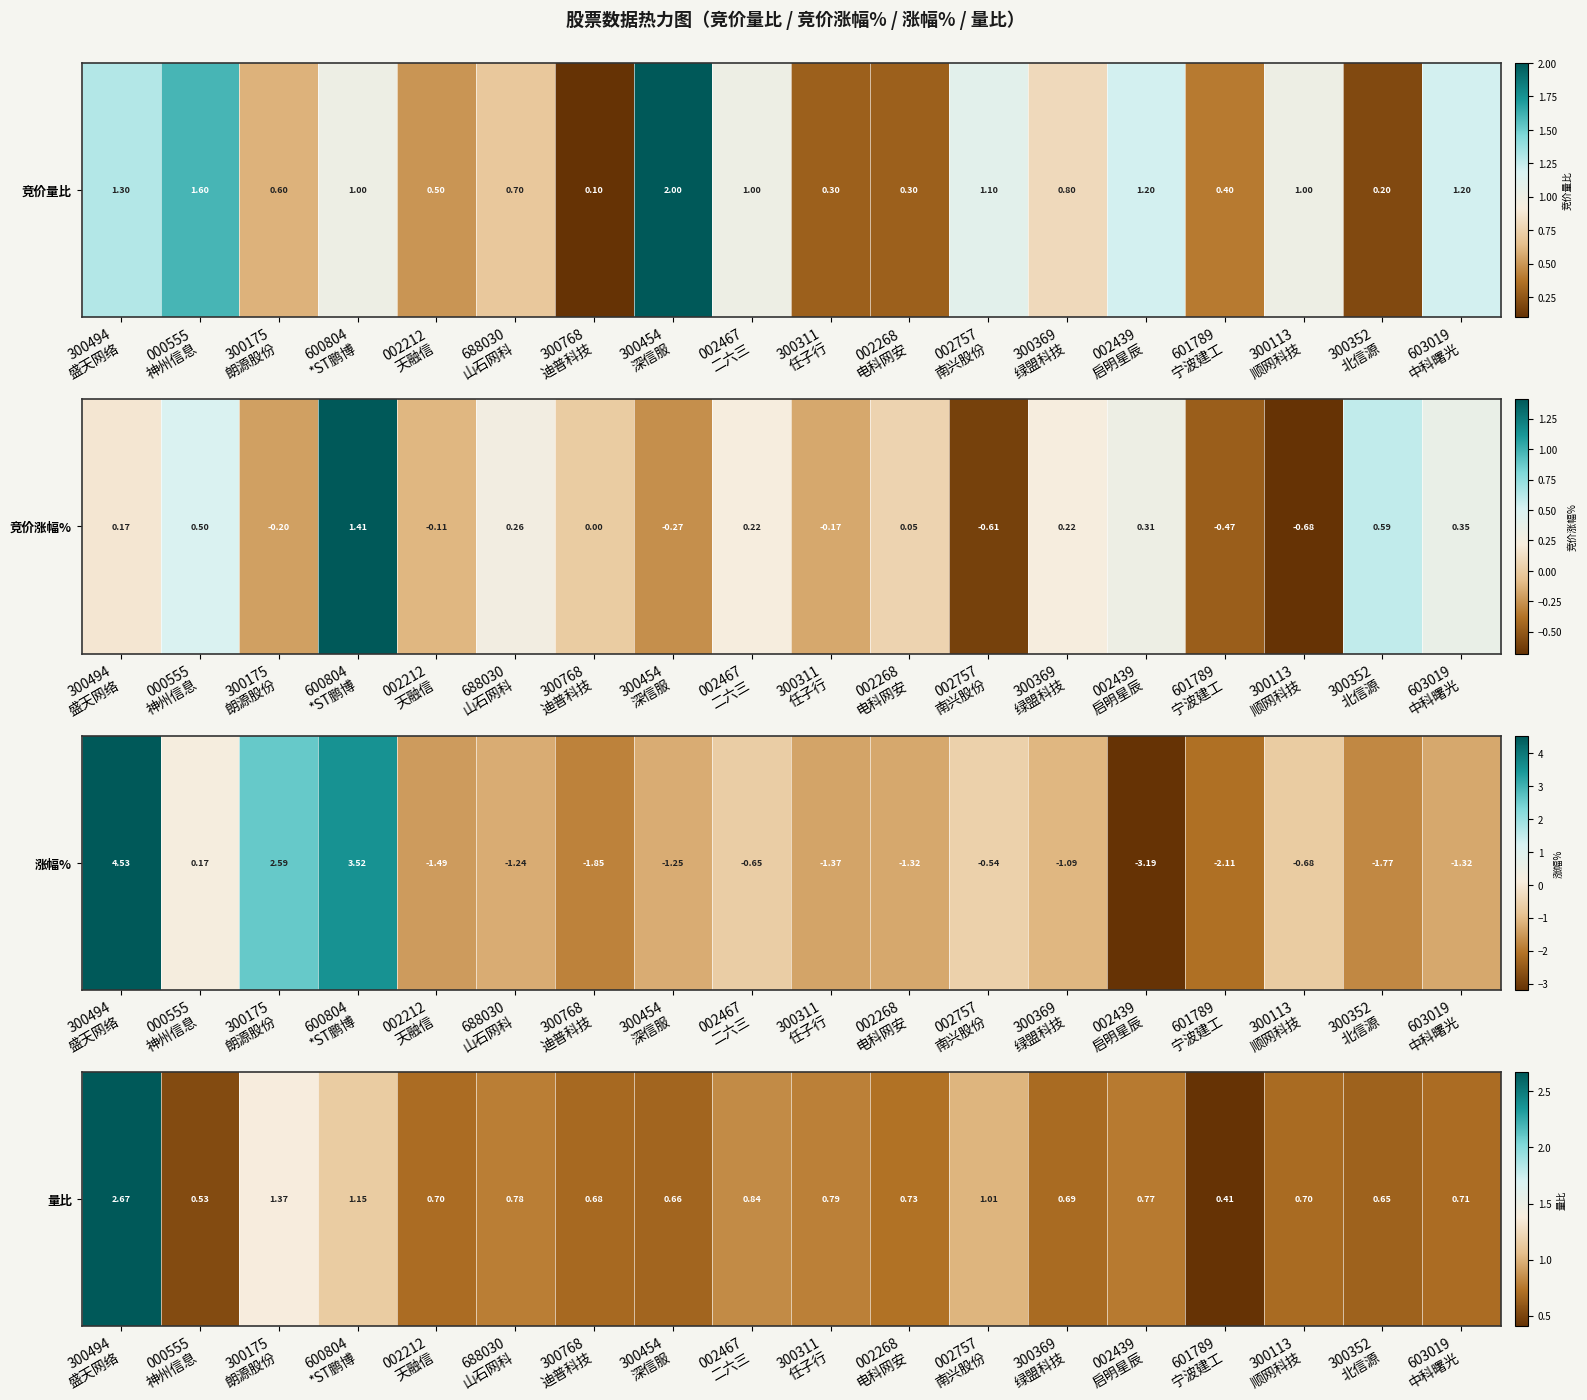

What is the difference between the values at 002757
南兴股份 and 300768
迪普科技?

0.3